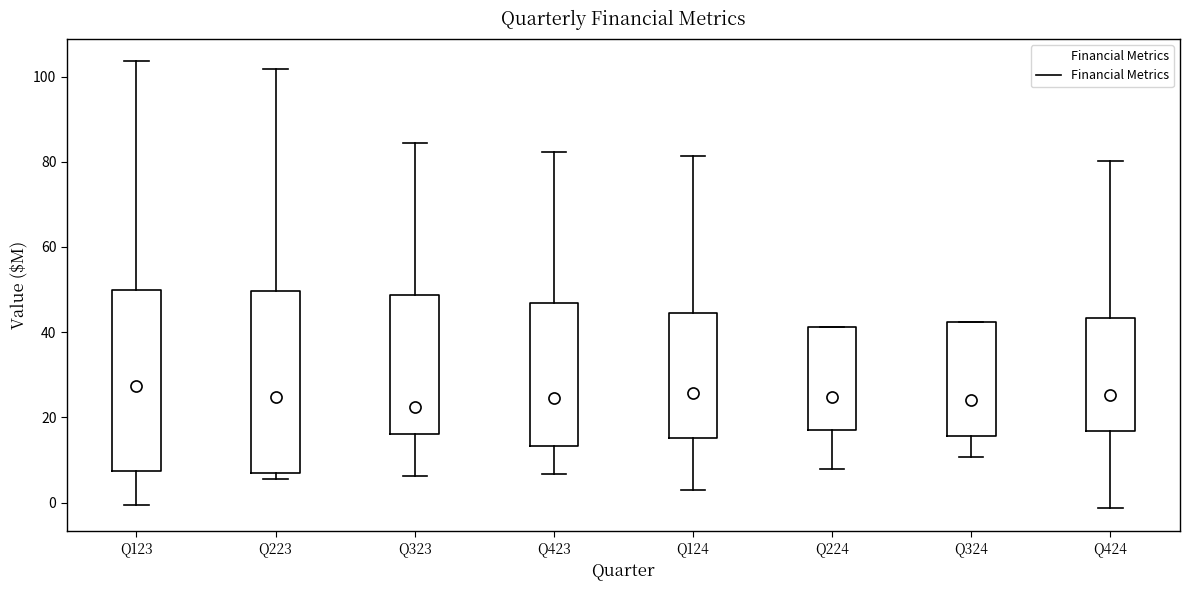

Reading left to right, transcribe this box plot: for each box, give where its median line is, the range the box spans, and where its two whiskers end, as read against the y-axis. The values are not printed on the chart, so give them approximately, as read against the axis.

Q123: median 28, box 8 to 50, whiskers 0 to 104
Q223: median 24, box 6 to 50, whiskers 6 (just below the box's lower edge) to 102
Q323: median 22, box 16 to 48, whiskers 6 to 84
Q423: median 24, box 14 to 46, whiskers 6 to 82
Q124: median 26, box 16 to 44, whiskers 2 to 82
Q224: median 24, box 16 to 42, whiskers 8 to 42
Q324: median 24, box 16 to 42, whiskers 10 to 42
Q424: median 26, box 16 to 44, whiskers -2 to 80